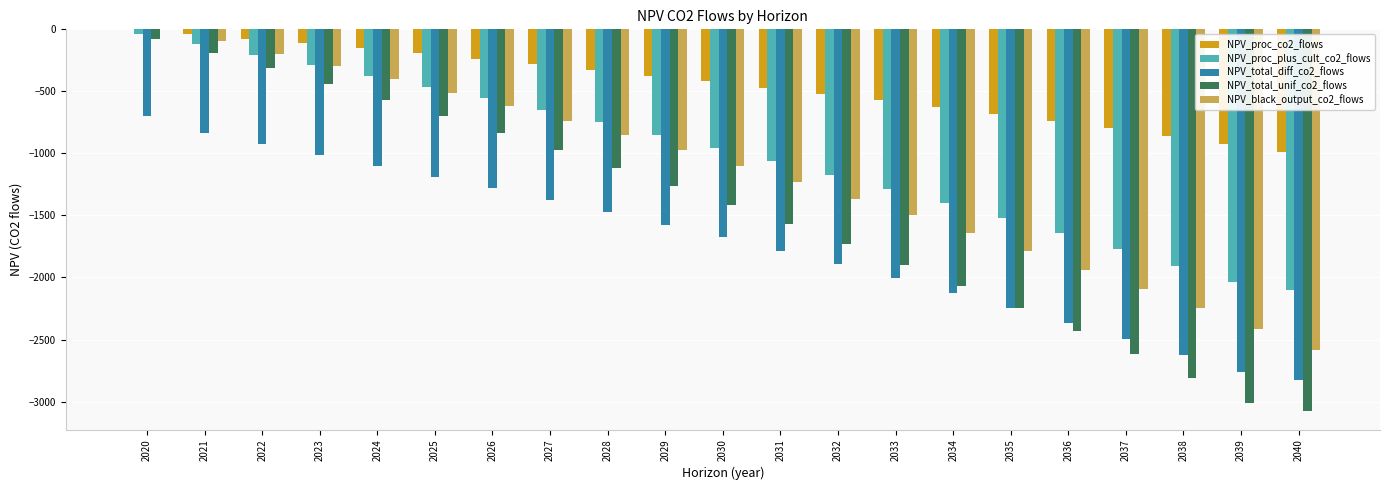

What is the spread (max minus min) of values at 2035?

1565.8